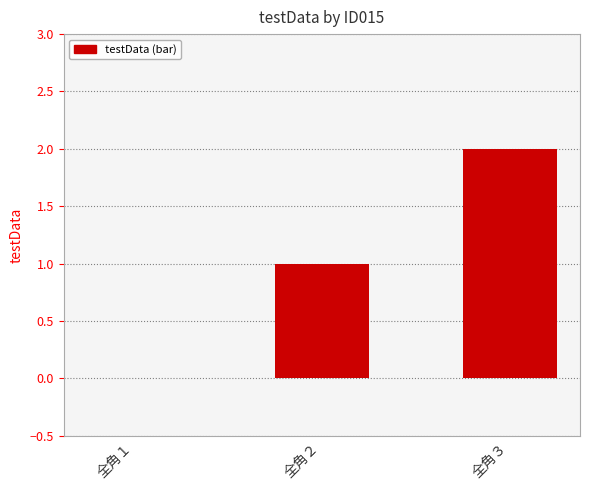

Between 全角１ and 全角３, which is larger?

全角３